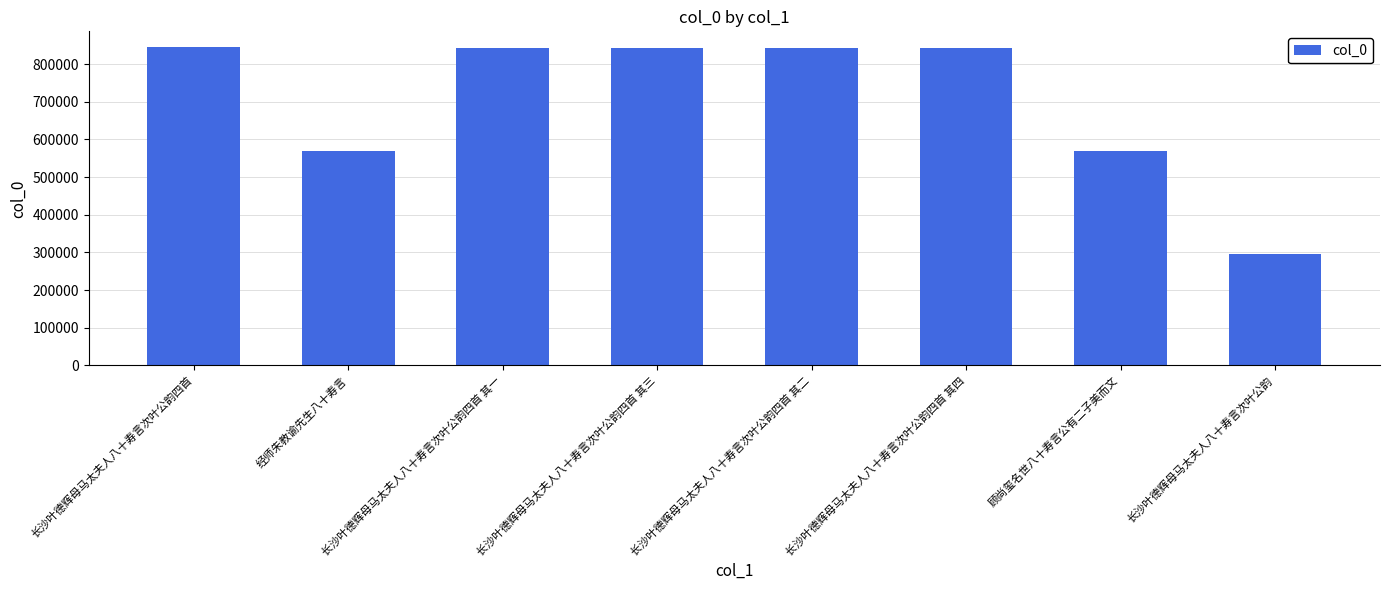

What is the label of the 5th bar from the right?

长沙叶德辉母马太夫人八十寿言次叶公韵四首 其三